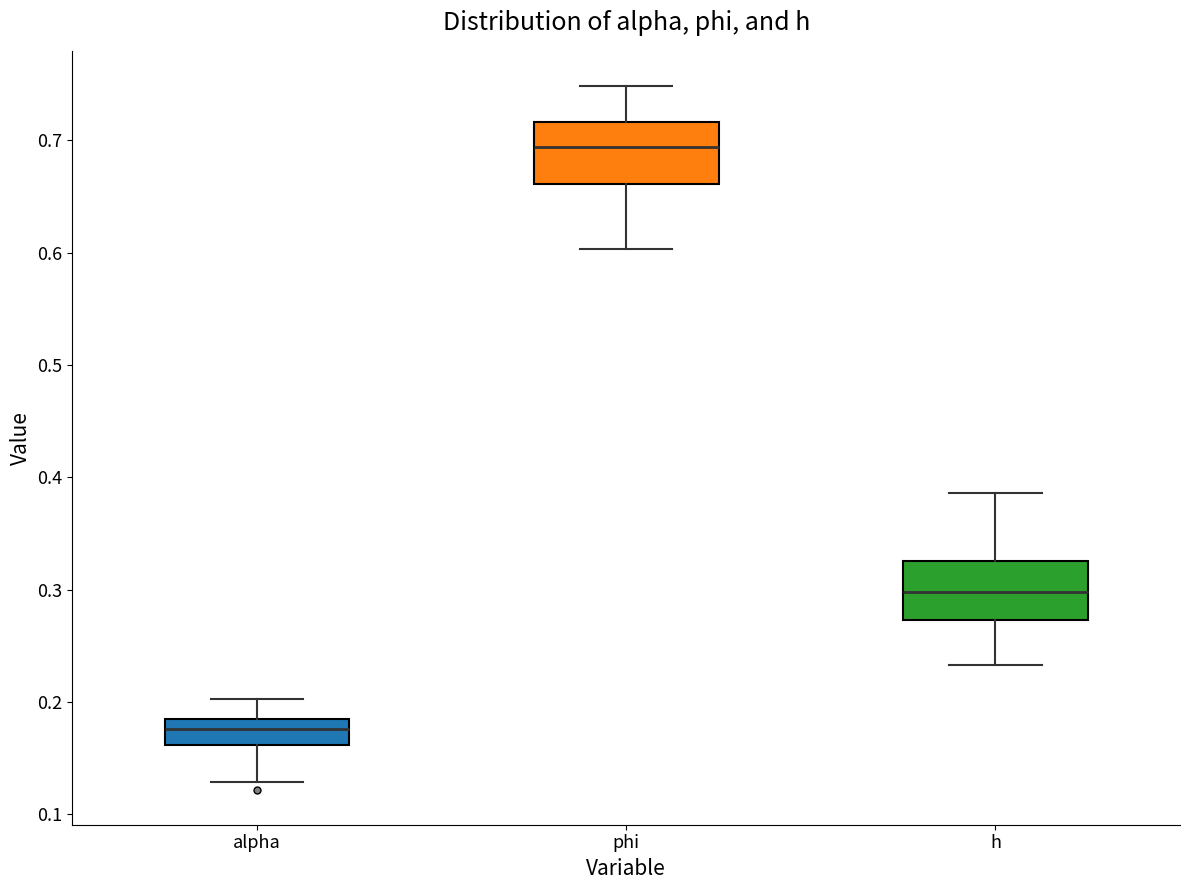

Which box has the highest median line?

phi